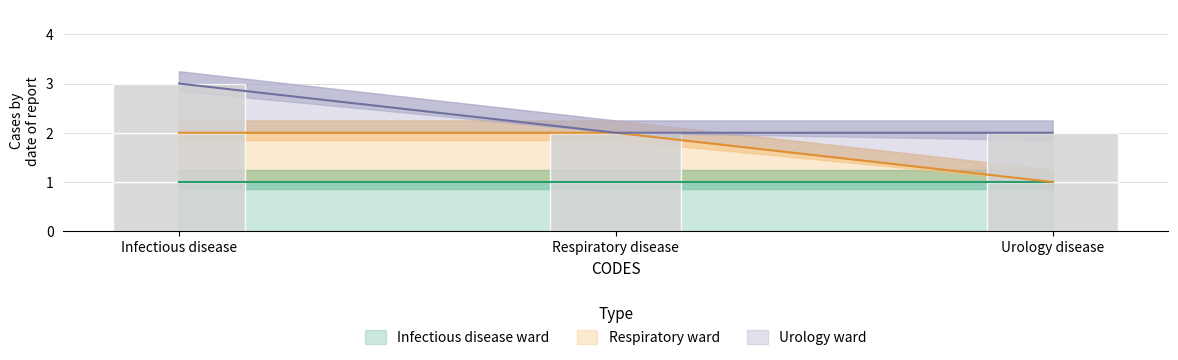

What is the label of the 2nd bar from the right?

Respiratory disease